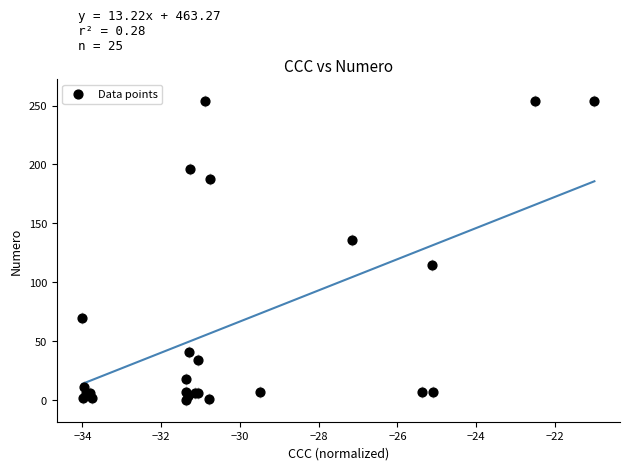

What Y value in the scatter plot is closest to 127?

136